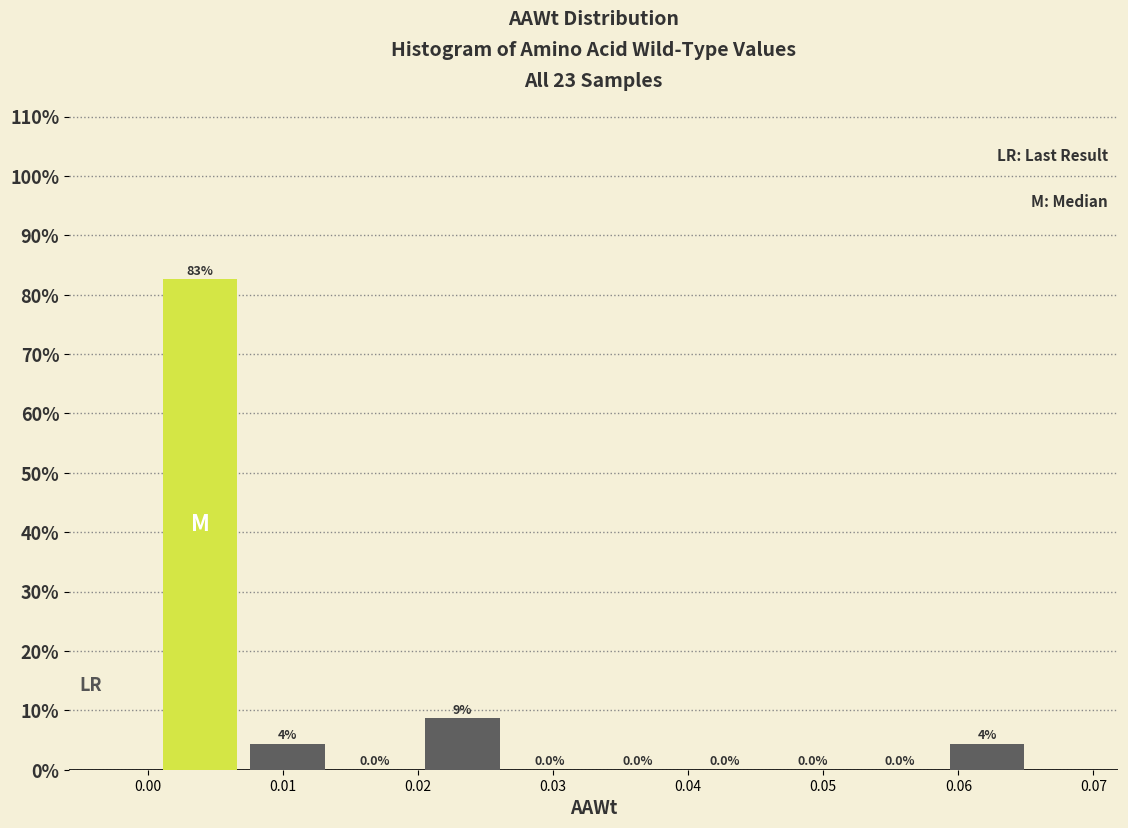

Over which range of the x-axis is the bar tallest?

0.001 to 0.007